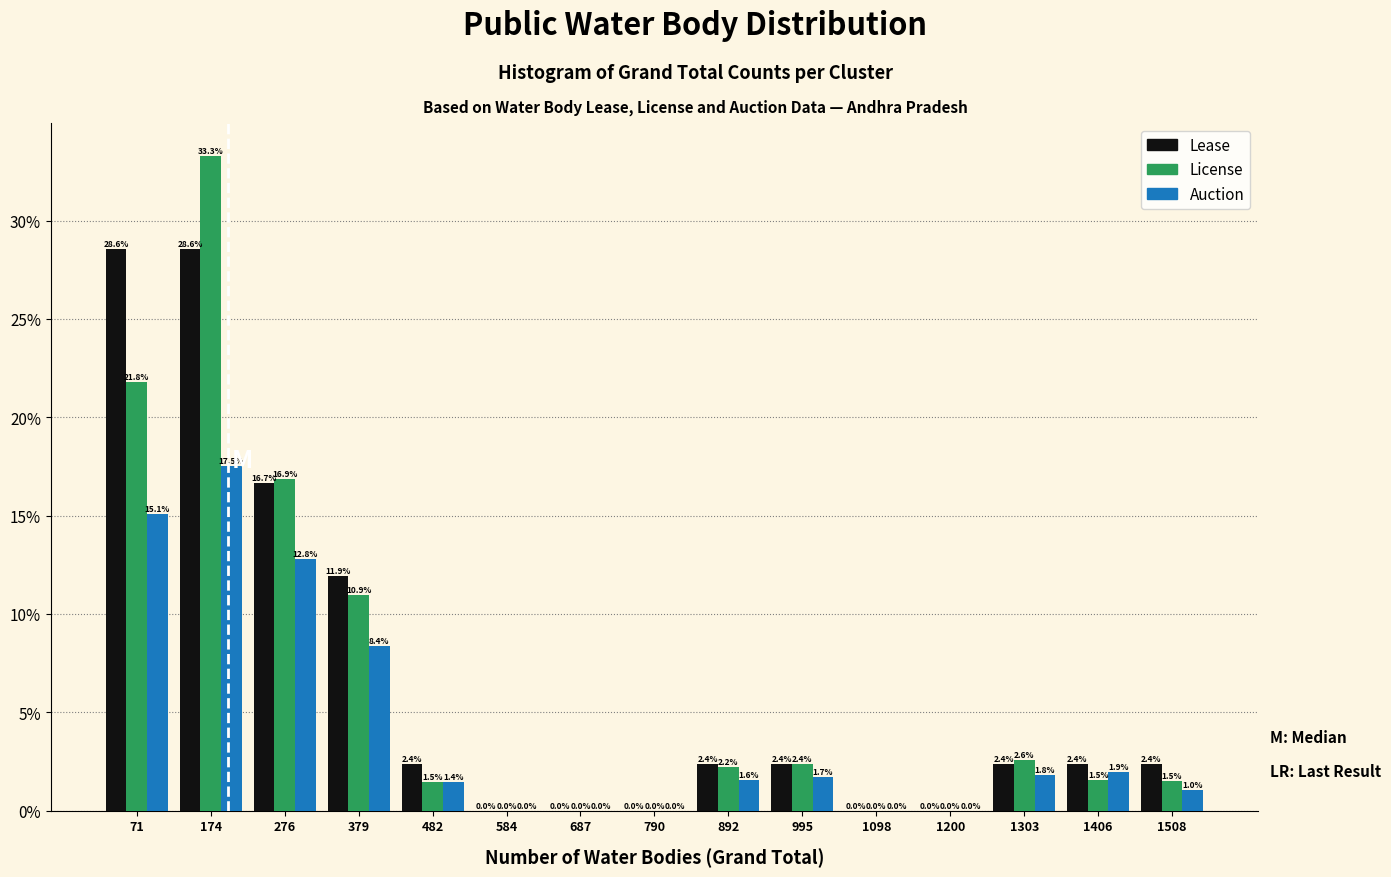

In the Auction series, which range on the x-axis has the tallest bar?

120 to 220